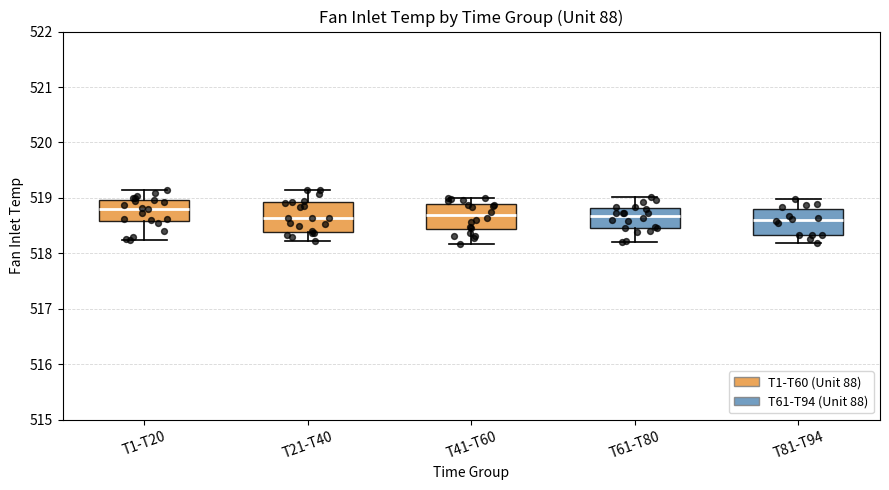

Reading left to right, read every box against the y-axis: the position of its median line, the range the box covers, and the ends of its whiskers. The values are not printed on the chart, so give them approximately, as read against the axis.

T1-T20: median 518.8, box 518.6 to 519.0, whiskers 518.2 to 519.1
T21-T40: median 518.6, box 518.4 to 518.9, whiskers 518.2 to 519.1
T41-T60: median 518.7, box 518.4 to 518.9, whiskers 518.2 to 519.0
T61-T80: median 518.7, box 518.5 to 518.8, whiskers 518.2 to 519.0
T81-T94: median 518.6, box 518.3 to 518.8, whiskers 518.2 to 519.0